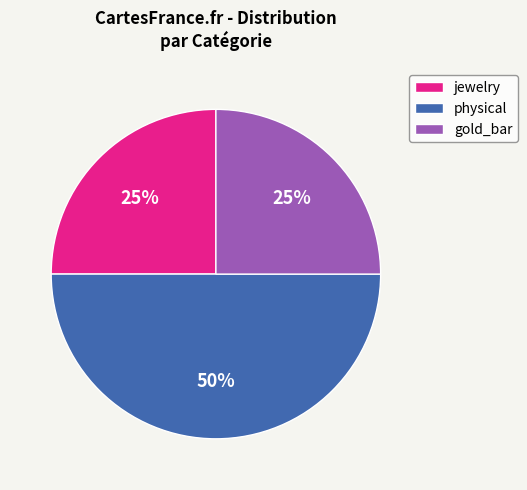

Do physical and gold_bar together represent more than half of the pie?

Yes